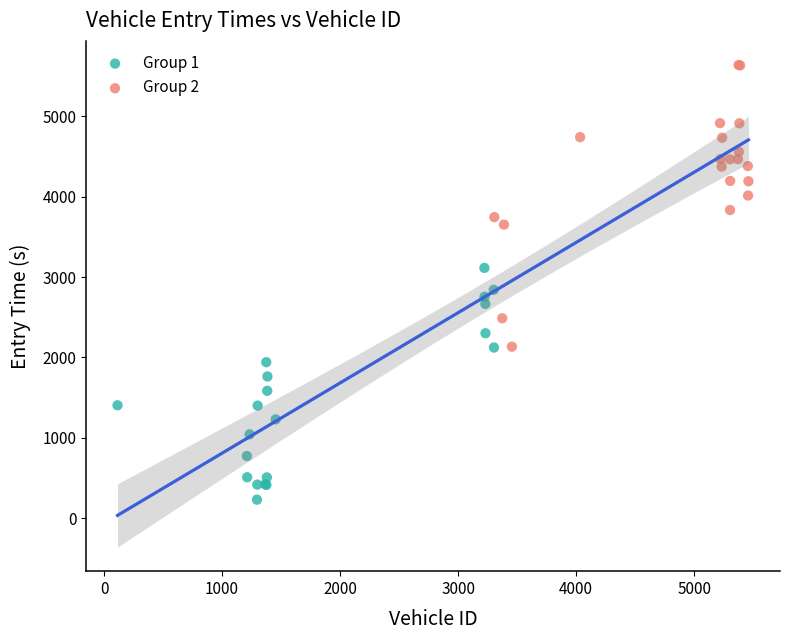

Which series has the largest Y range (max minus min)?

Group 2